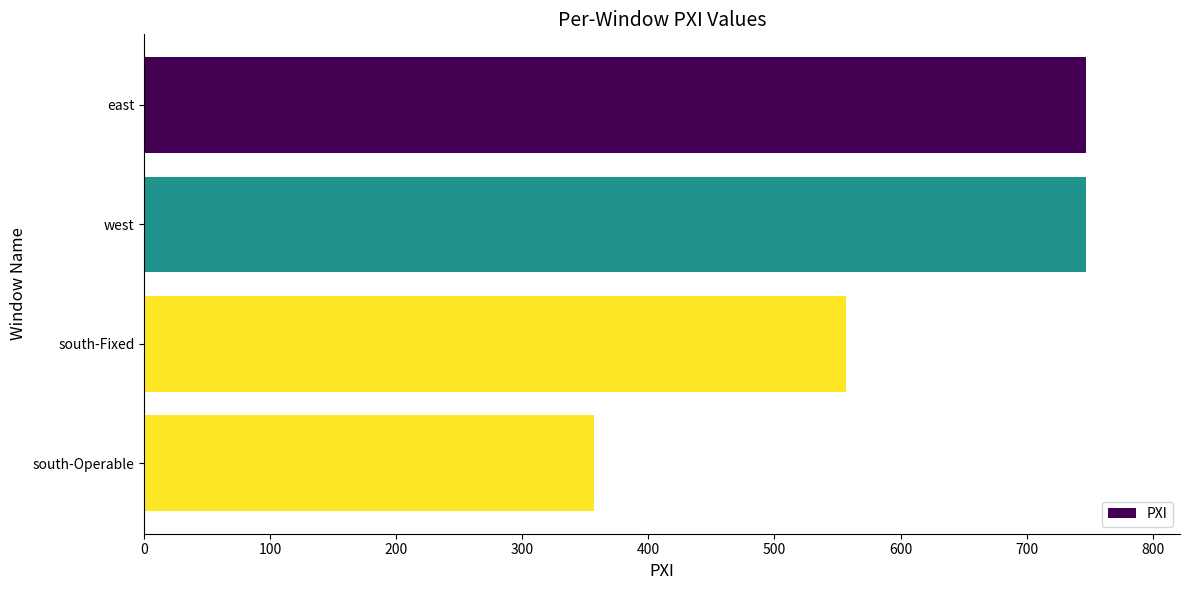

At which category does the chart reach its minimum across all series?

south-Operable